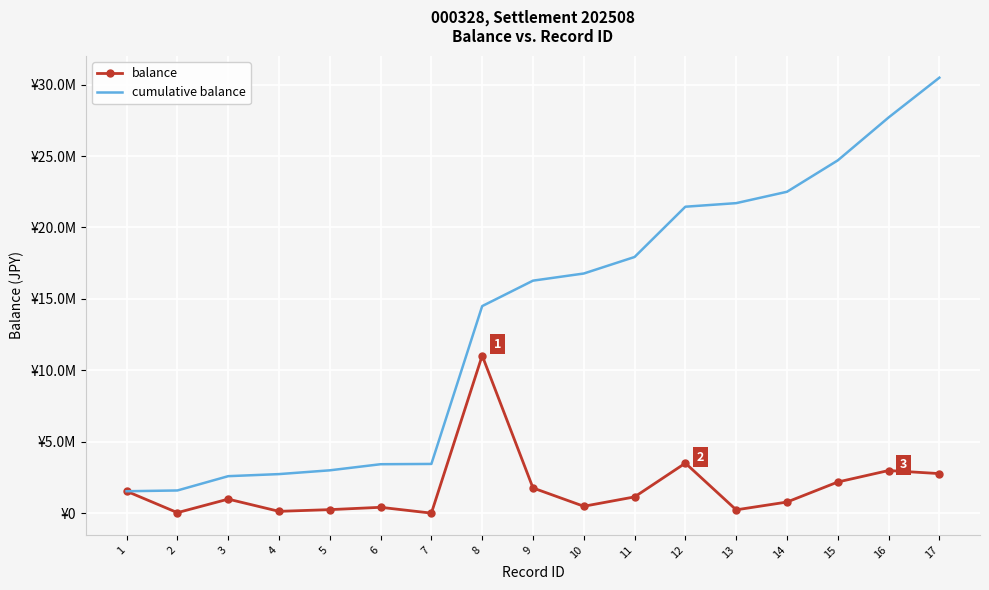

What are all the series names shown in the legend?

balance, cumulative balance